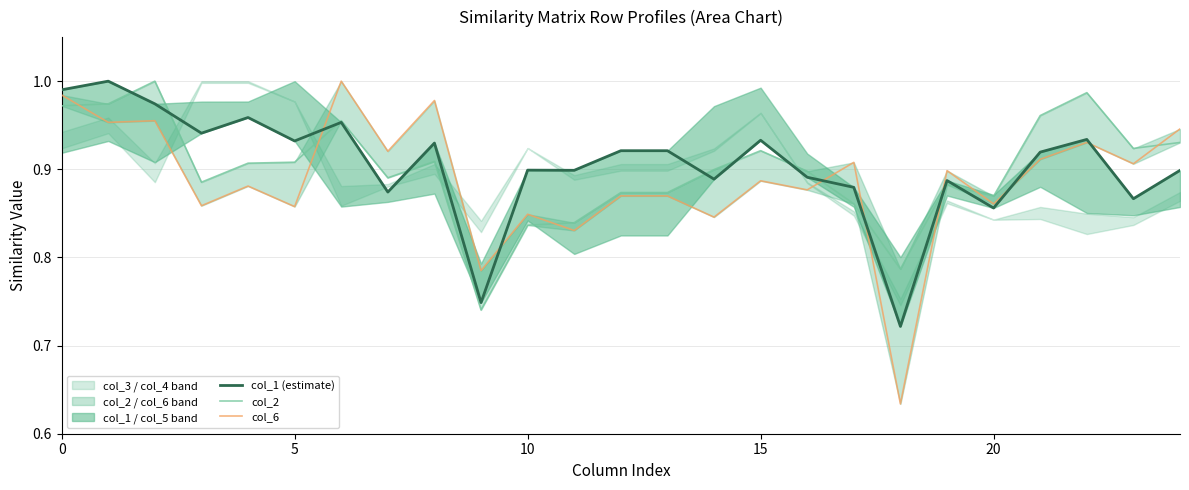

True or false: col_6 has more than 1 points higher than both neighbors.

True